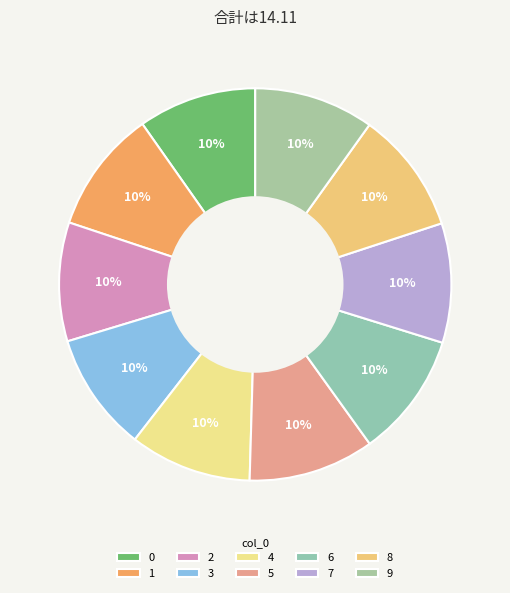

Is it true that 2 is 3% of the pie?

False